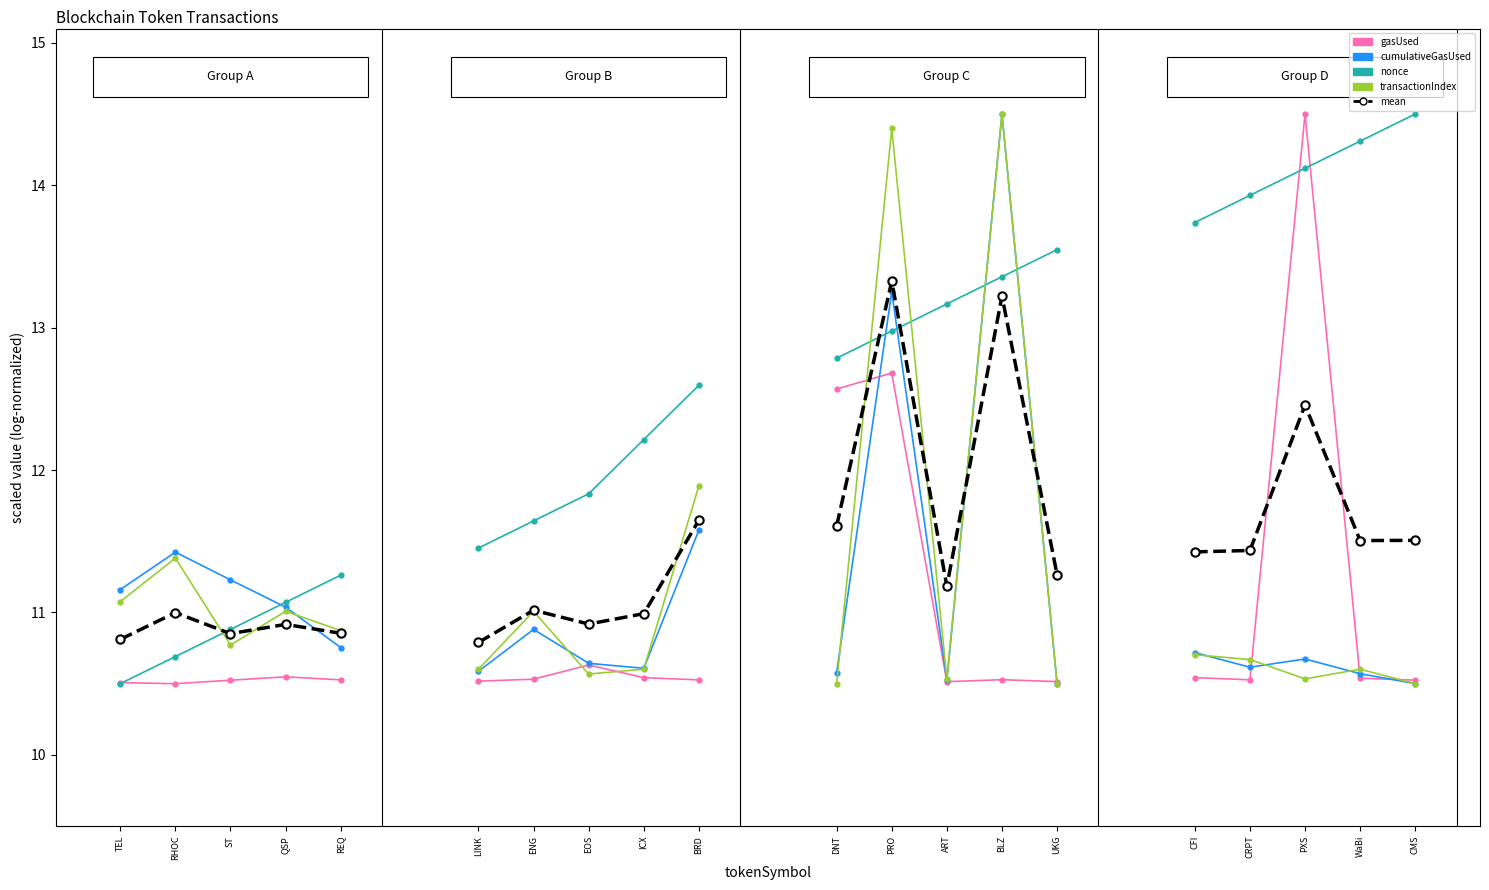

Which has a higher value, PXS or CMS?

PXS